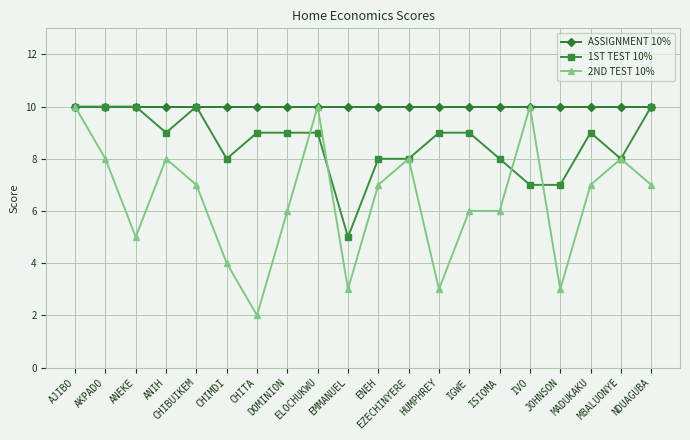

How many lines are shown in the chart?

3